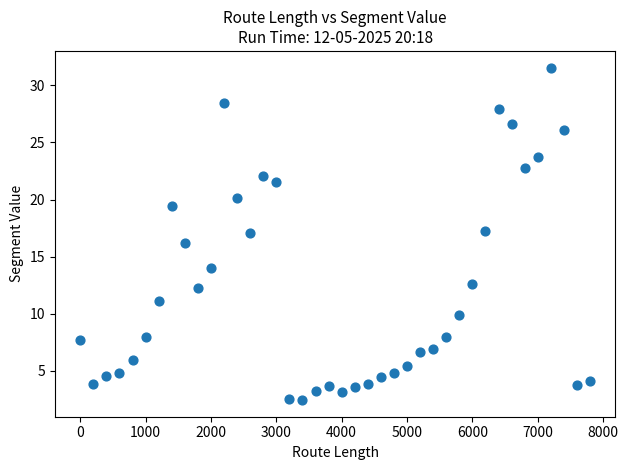

What is the range of X values (max minus min)?

7800.0